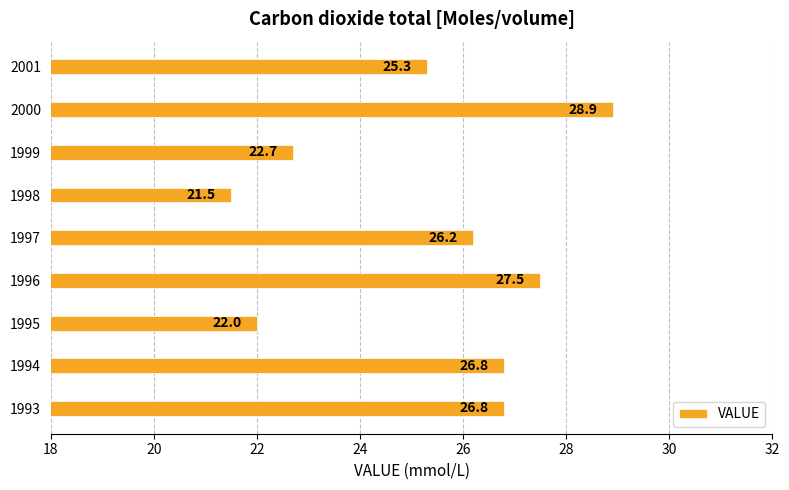

Where is the data nearest to the value 25?

2001